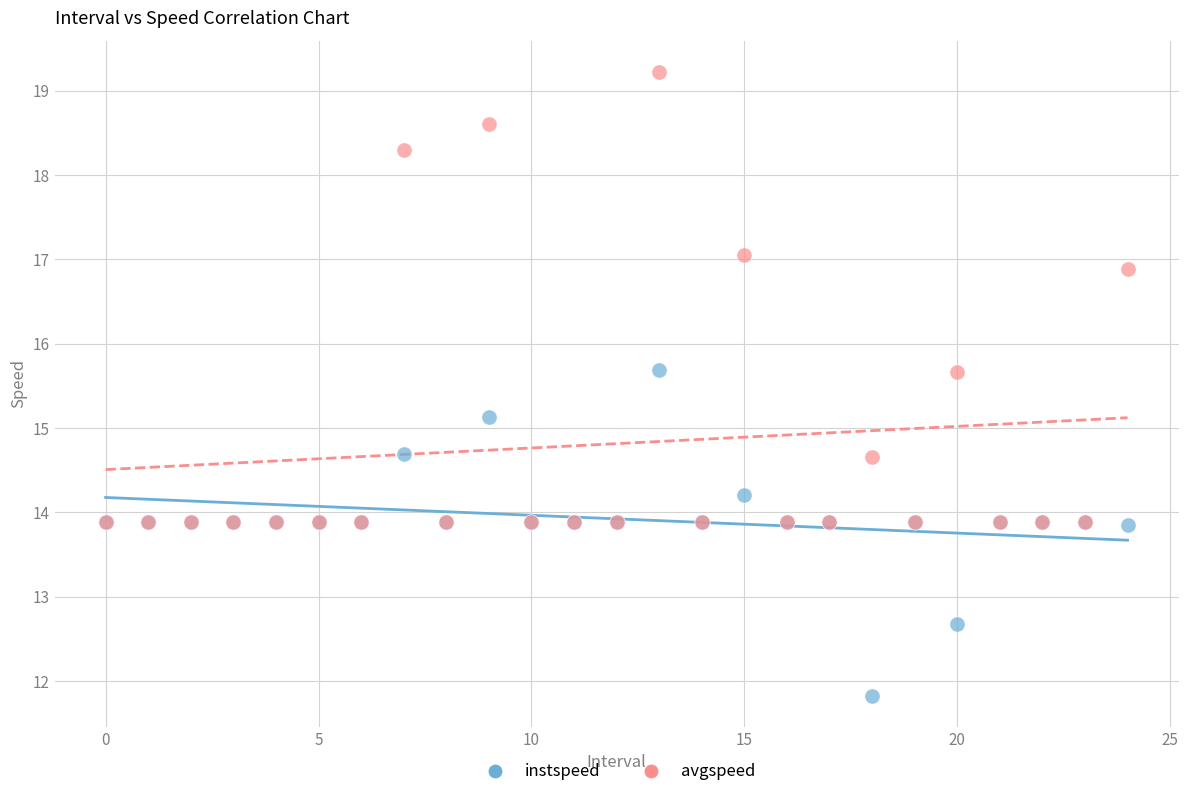

Which series reaches the maximum Y coordinate?

avgspeed